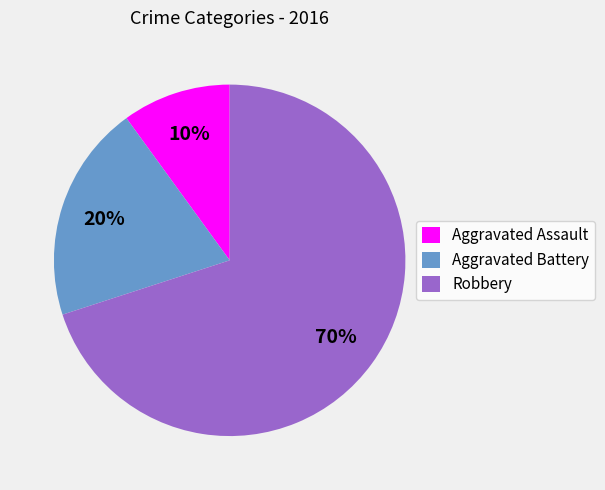

To the nearest percent, what portion does Aggravated Battery represent?

20%